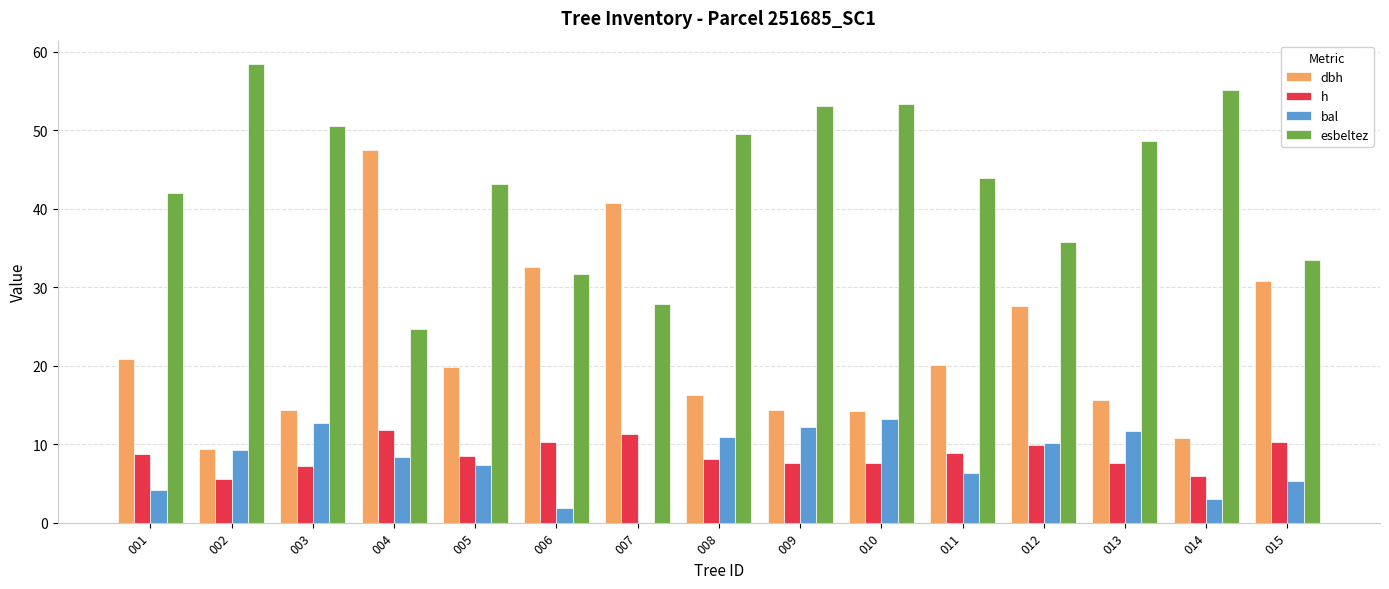

Which series changed the most between 008 and 015?

esbeltez